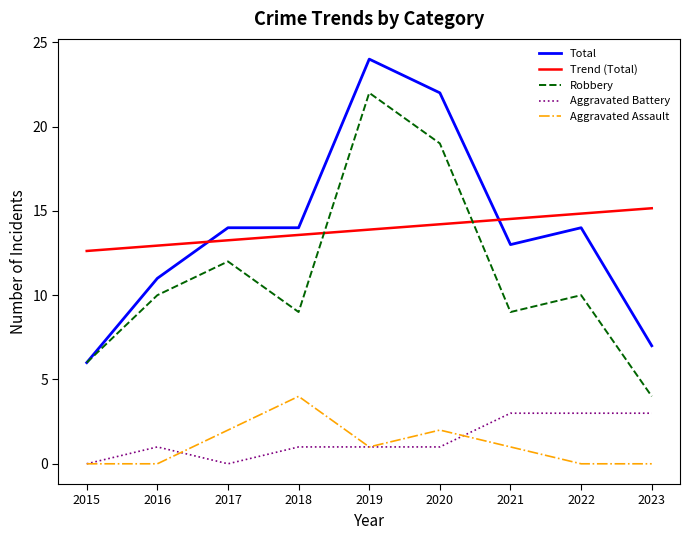

How many distinct data groups are displayed?

4